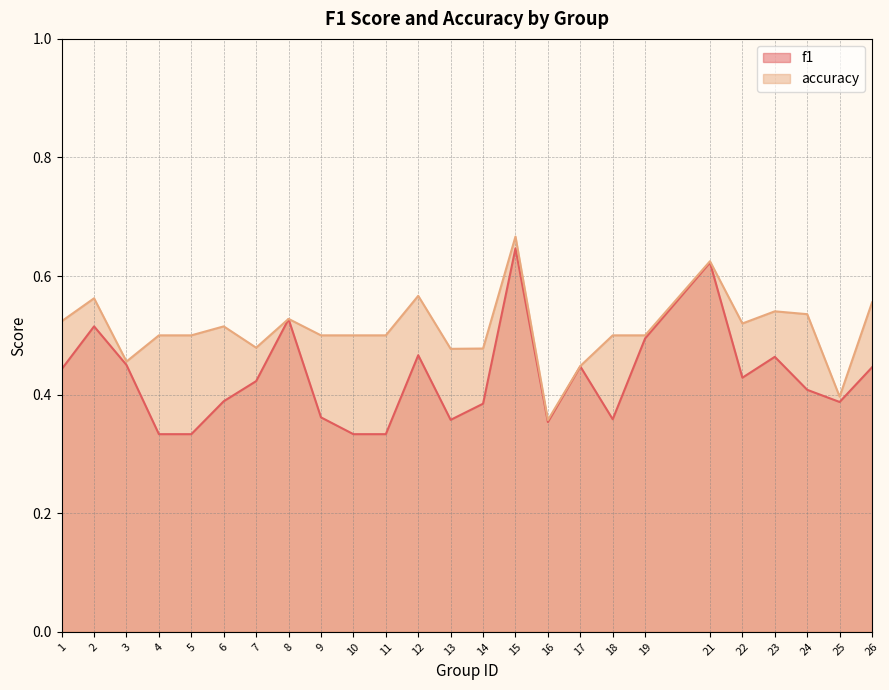

True or false: accuracy has a value of 0.6 at 2.

True